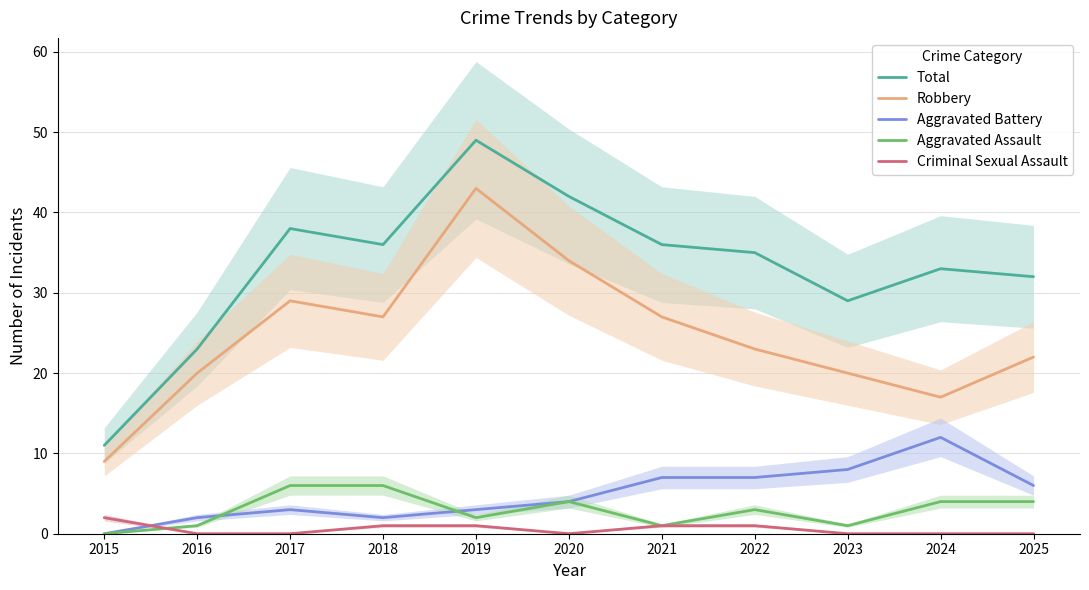

True or false: Total and Criminal Sexual Assault intersect in this chart.

False